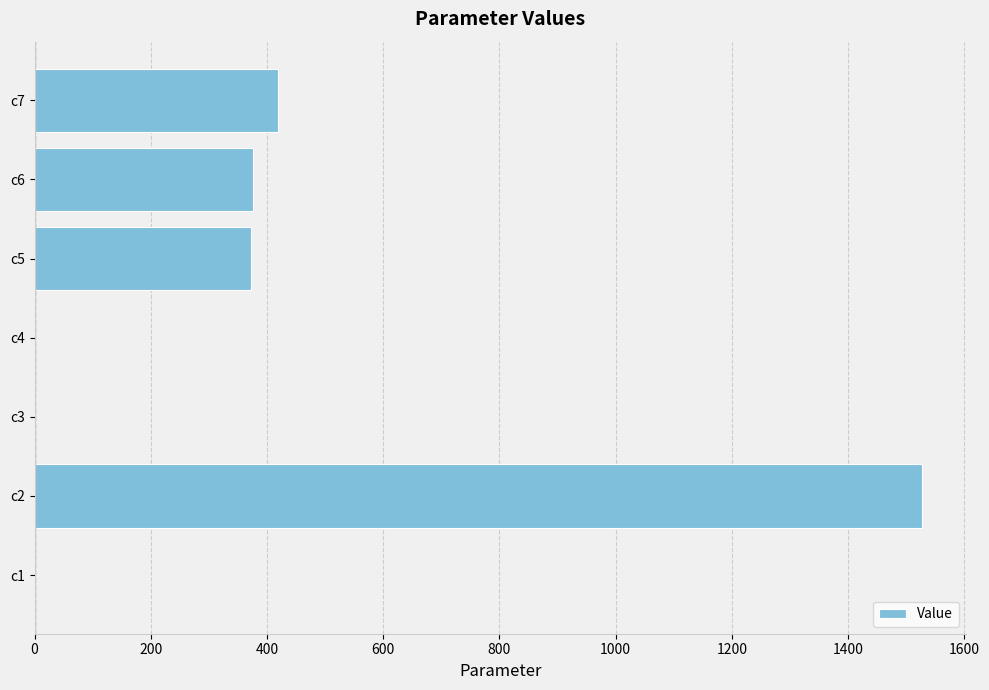

Is it true that the value at c2 is 757.3?

False